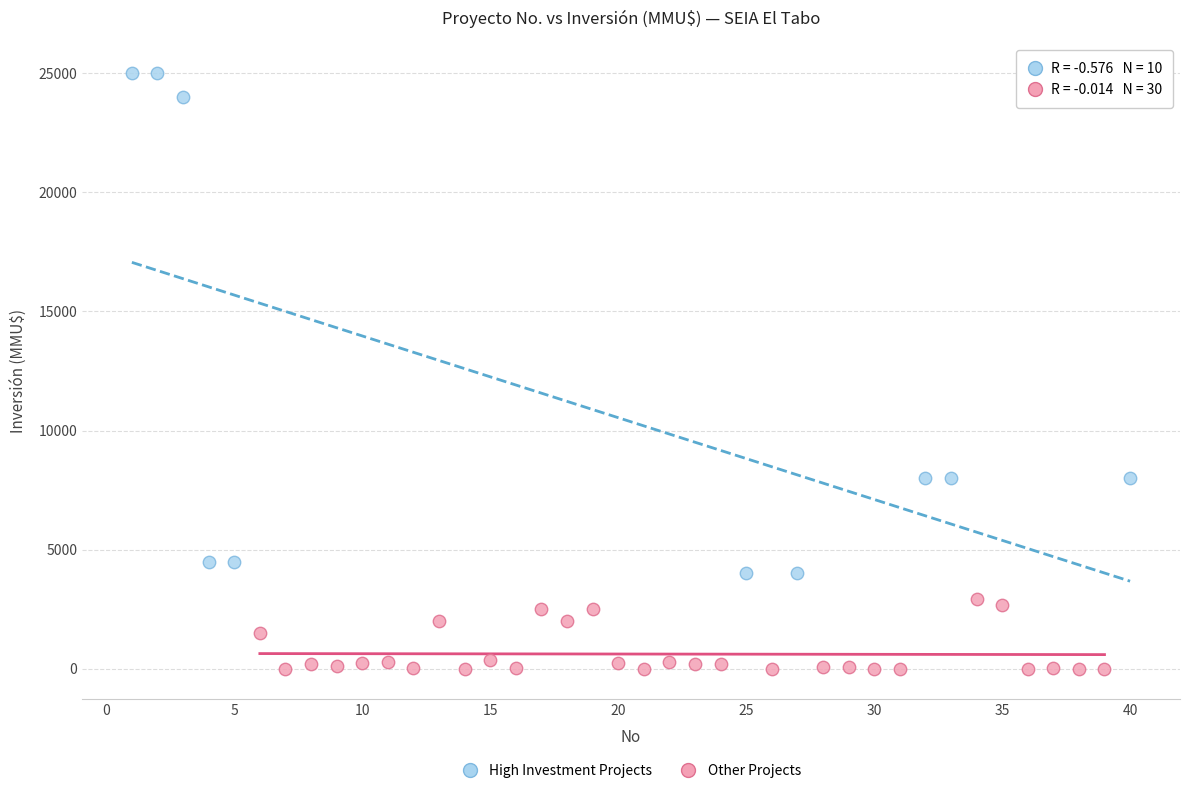

What are all the series names shown in the legend?

High Investment Projects, Other Projects